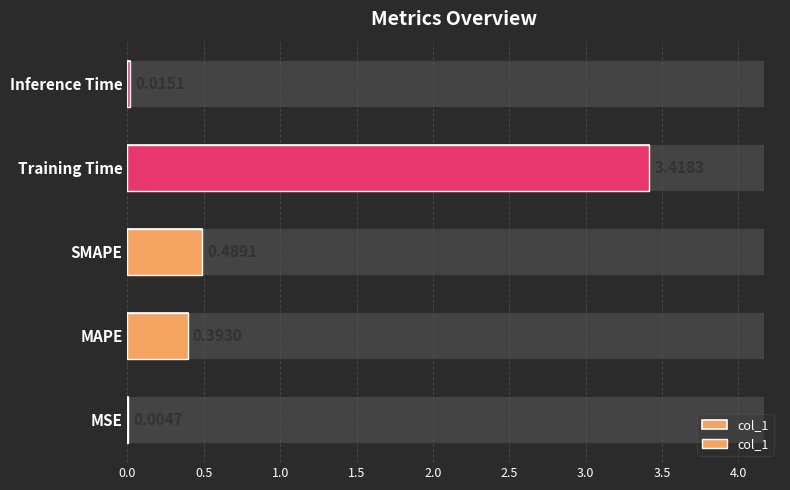

What is the difference between the maximum and minimum values?

3.4